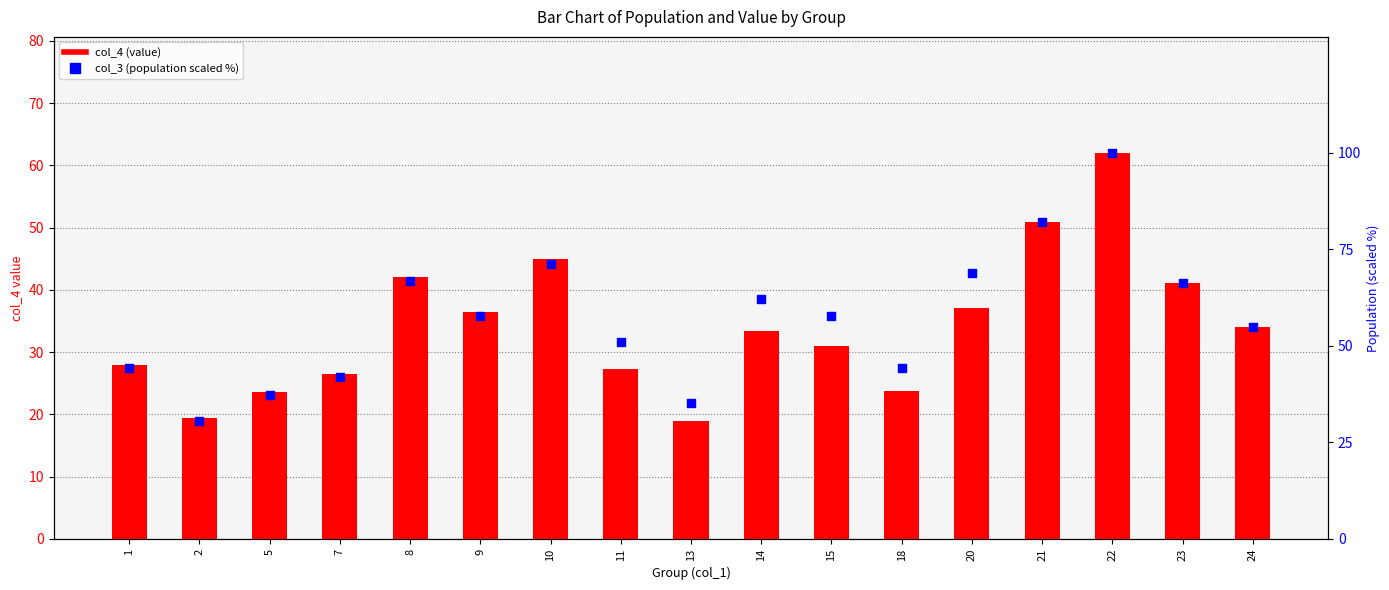

Which series has the largest total across all categories?

col_3 (scaled %)